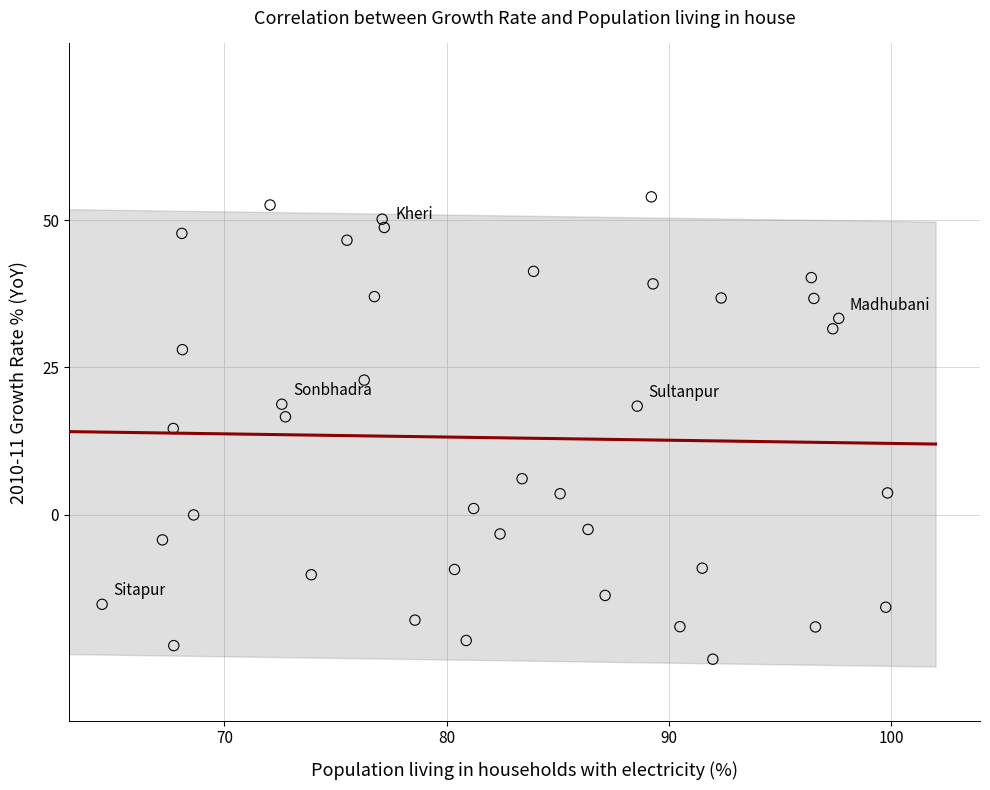

What is the range of X values (max minus min)?

35.3